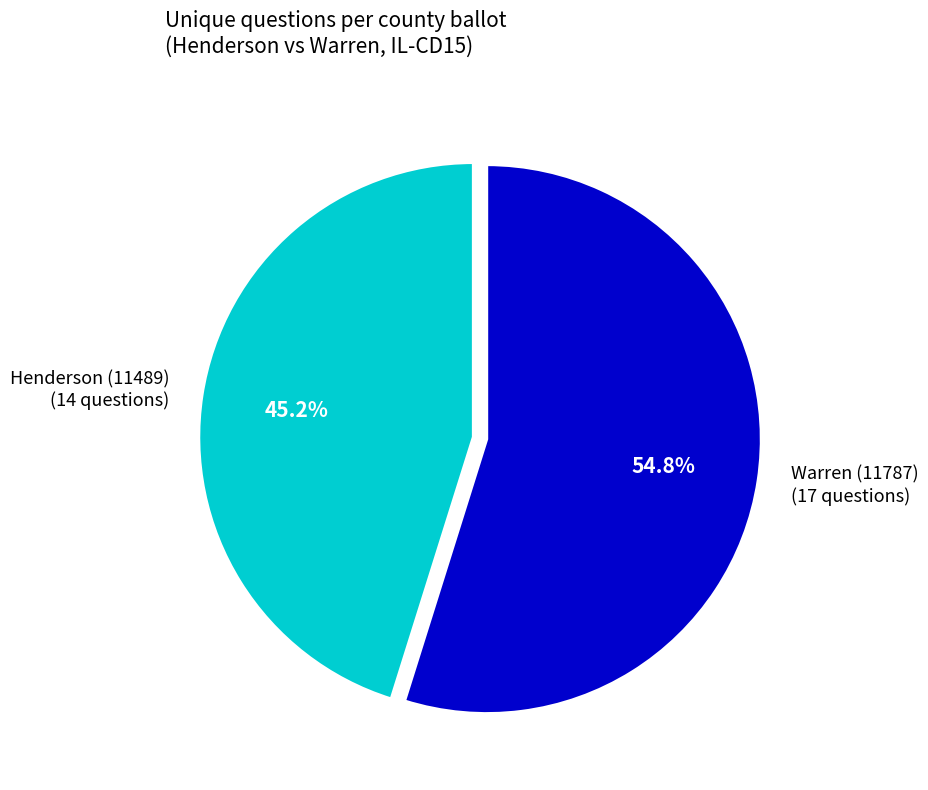

What portion of the pie excludes Henderson (11489)?

54.8%